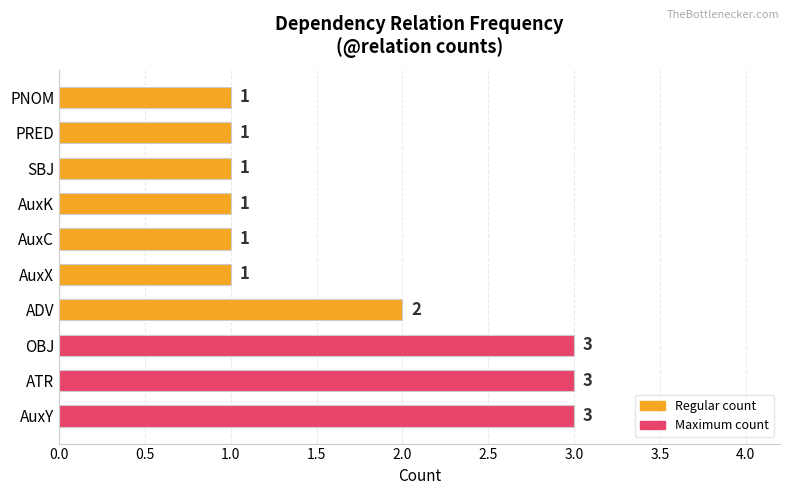

Which has a higher value, AuxX or ATR?

ATR